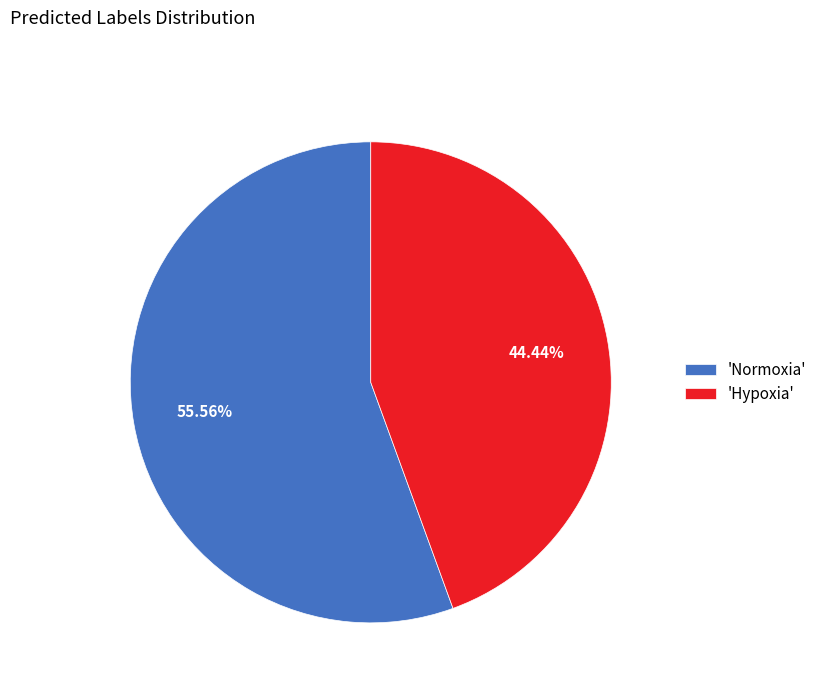

How many slices are in this pie chart?

2